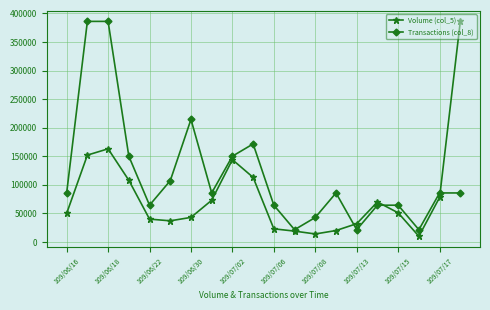

In Volume (col_5), how many points are higher than both neighbors (excluding endpoints)?

3